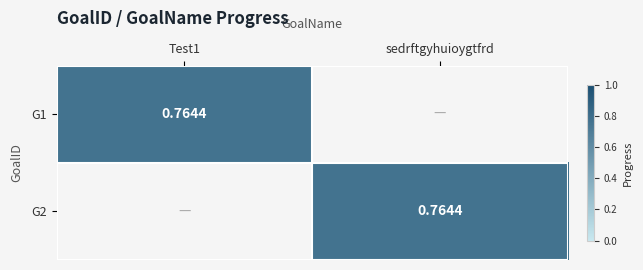

Is the value of G2 at Test1 greater than the value of G1 at Test1?

No